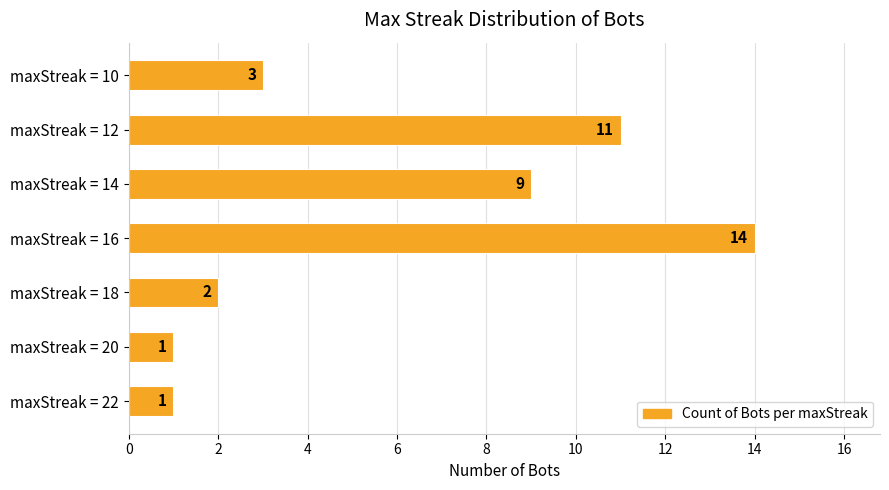

Reading bottom to top, transcribe all the data shown in this chart.

maxStreak = 22=1	maxStreak = 20=1	maxStreak = 18=2	maxStreak = 16=14	maxStreak = 14=9	maxStreak = 12=11	maxStreak = 10=3